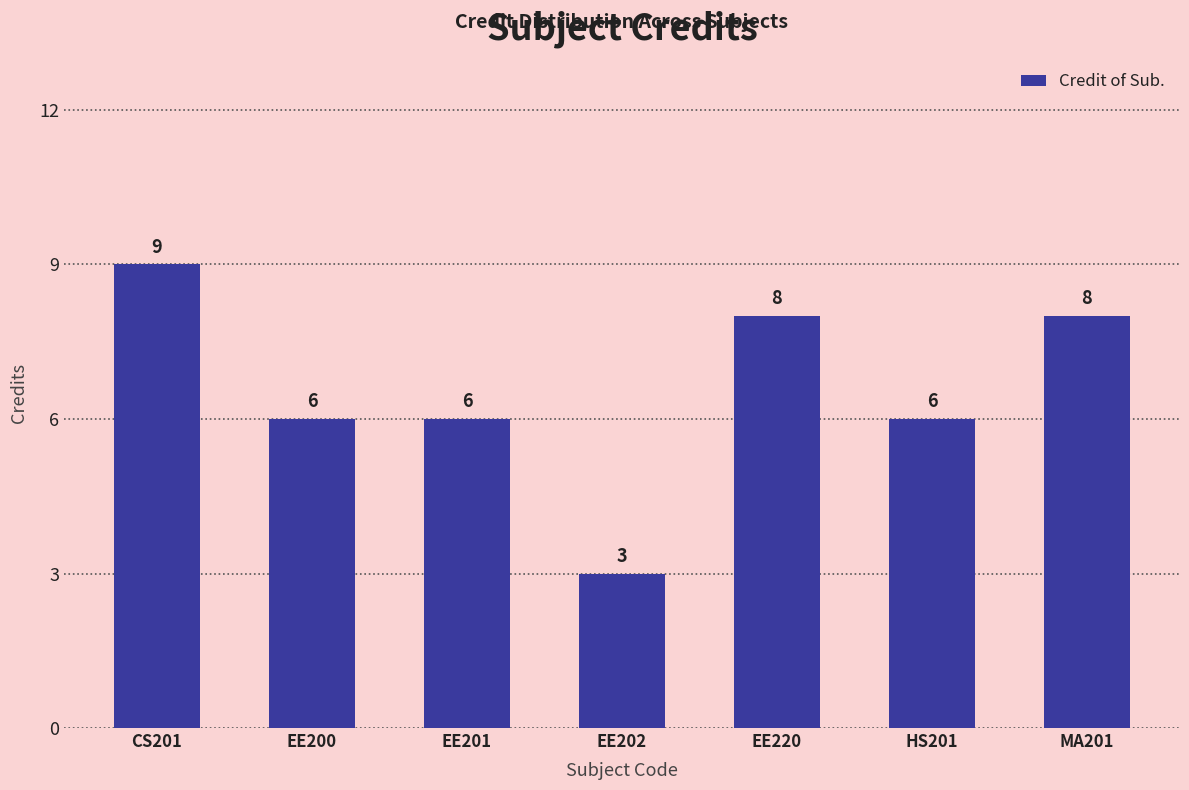

The value at EE201 is 1. True or false?

False